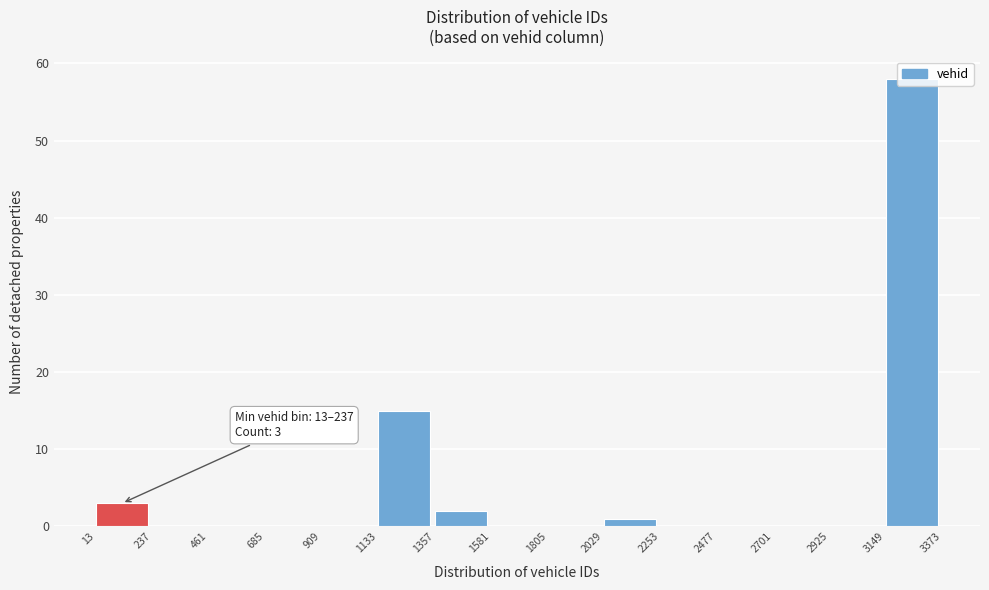

Which range on the x-axis has the tallest bar?

3149 to 3373